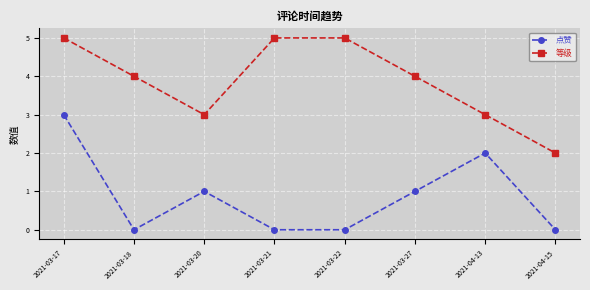

List the series in order of their peak value, highest first.

等级, 点赞